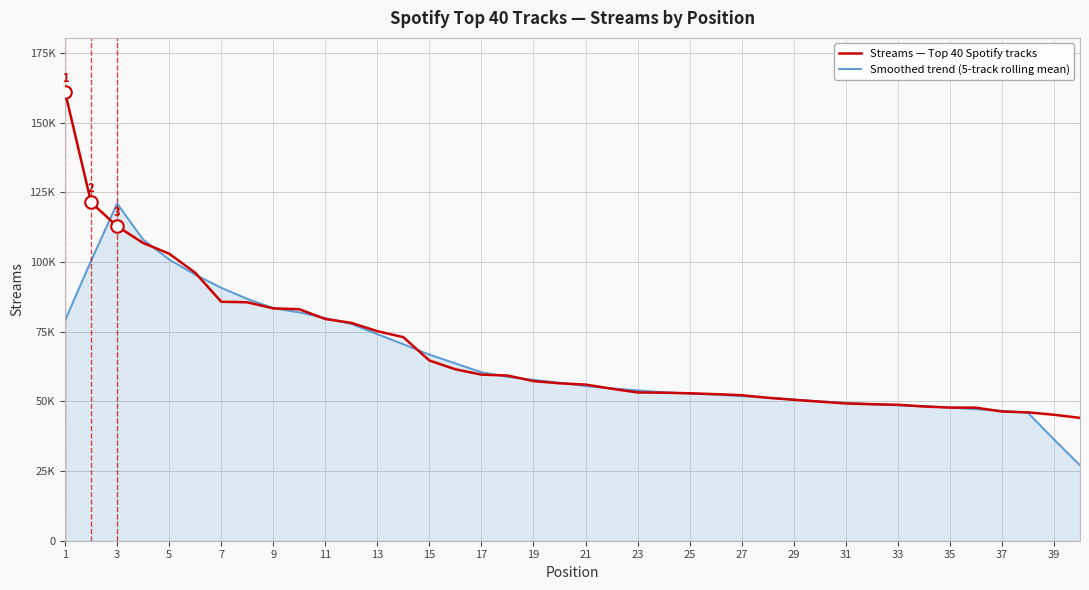

What are all the series names shown in the legend?

Streams — Top 40 Spotify tracks, Smoothed trend (5-track rolling mean)